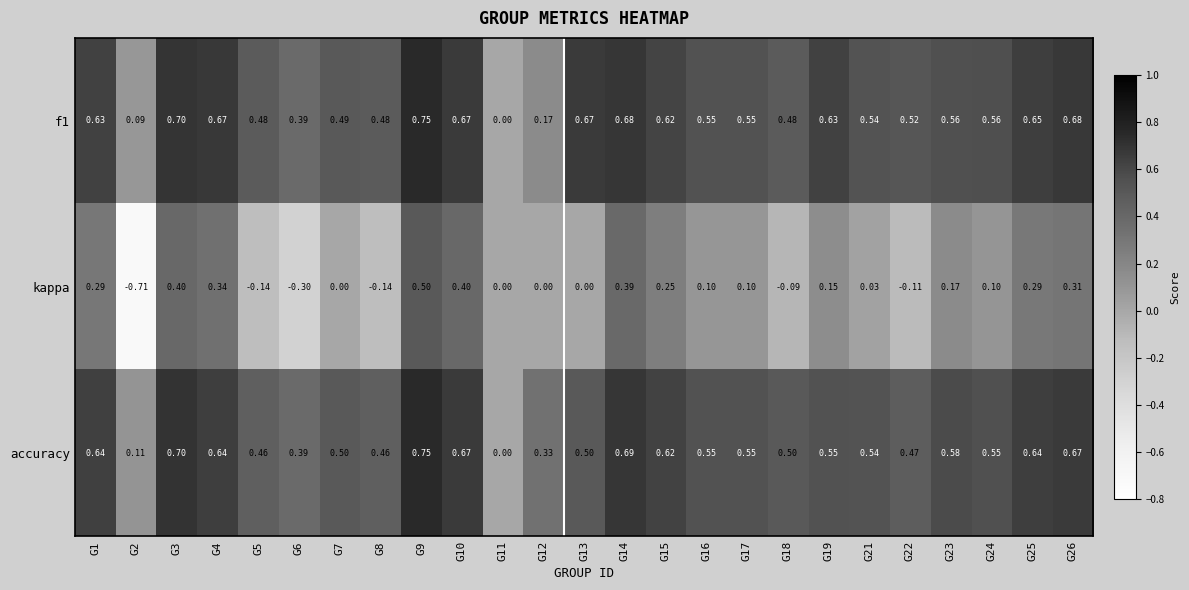

Which series has the largest range (max minus min)?

kappa